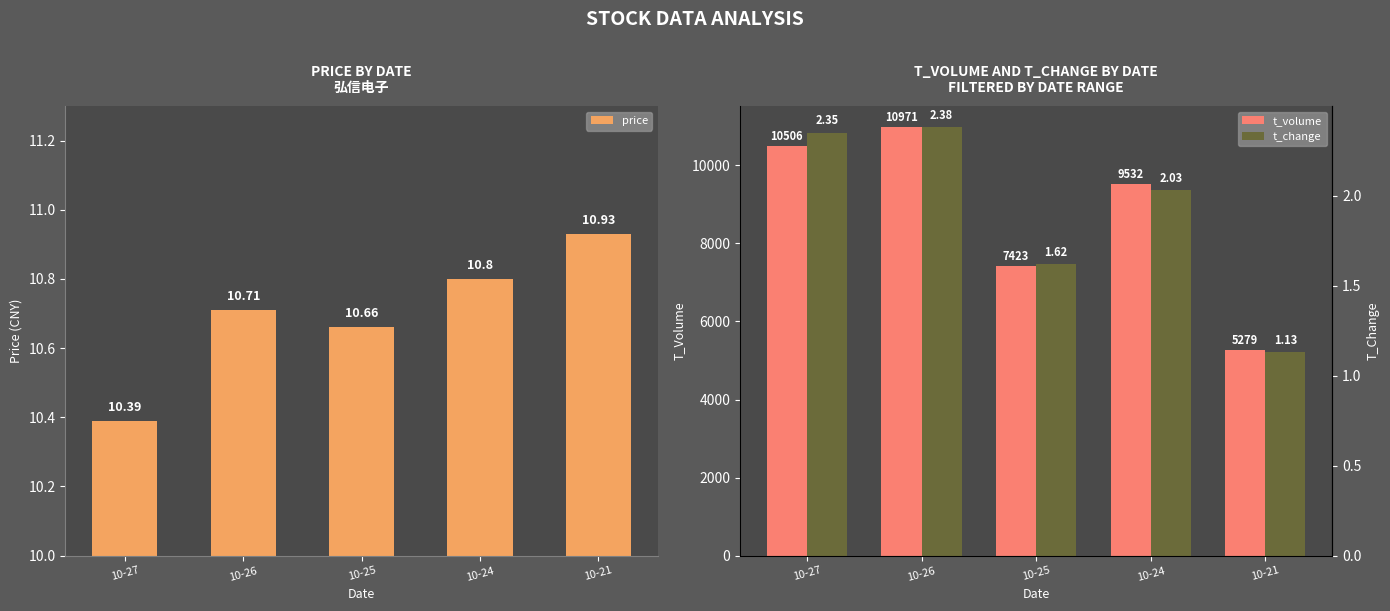

Rank the series at 10-24 from lowest to highest value.

t_change, price, t_volume